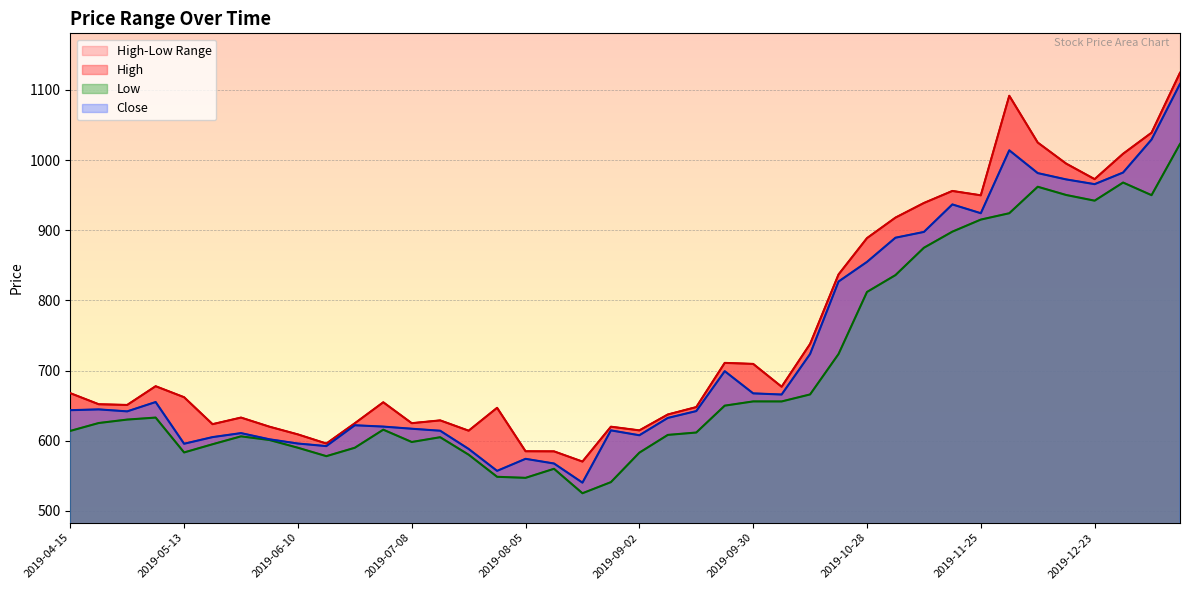

Where is the first local maximum for High?

2019-05-06